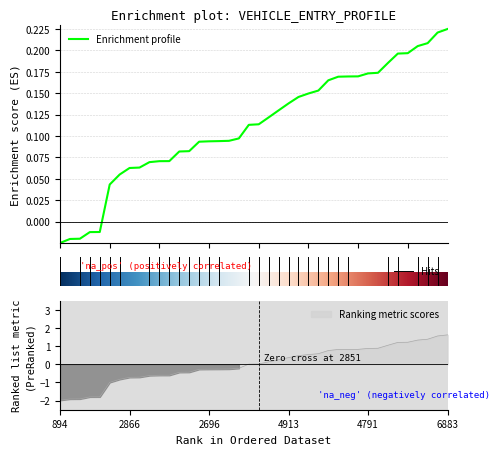

Does the chart display data point markers on the line(s)?

No